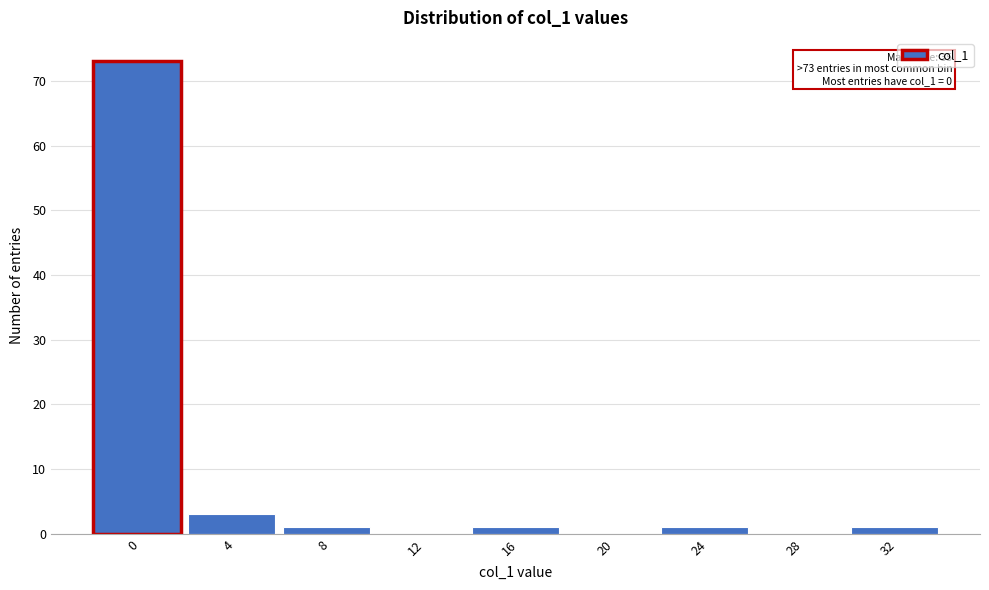

Reading left to right, list all the values displayed in this chart.

0=73	4=3	8=1	12=0	16=1	20=0	24=1	28=0	32=1